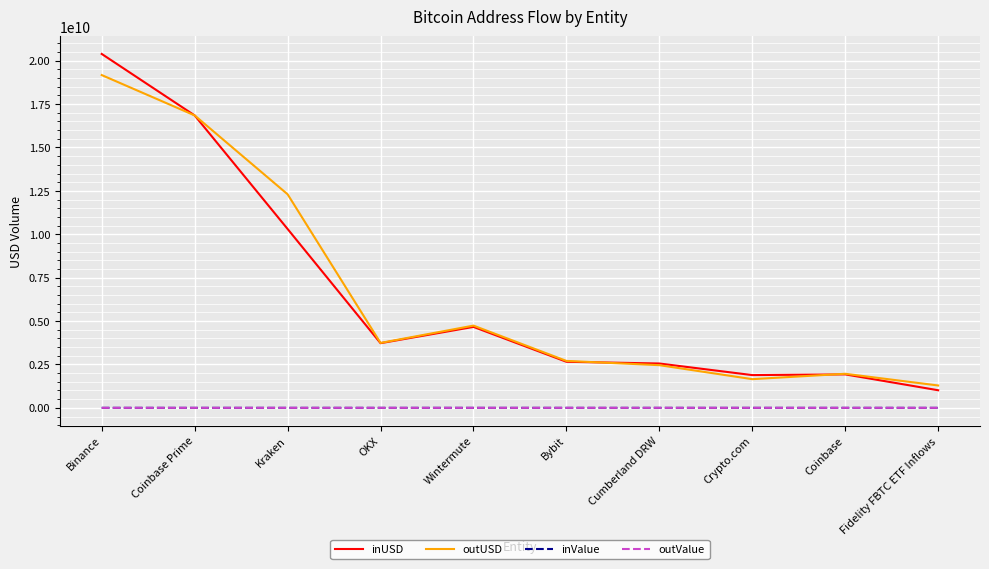

At which category is the sum across all series the highest?

Binance